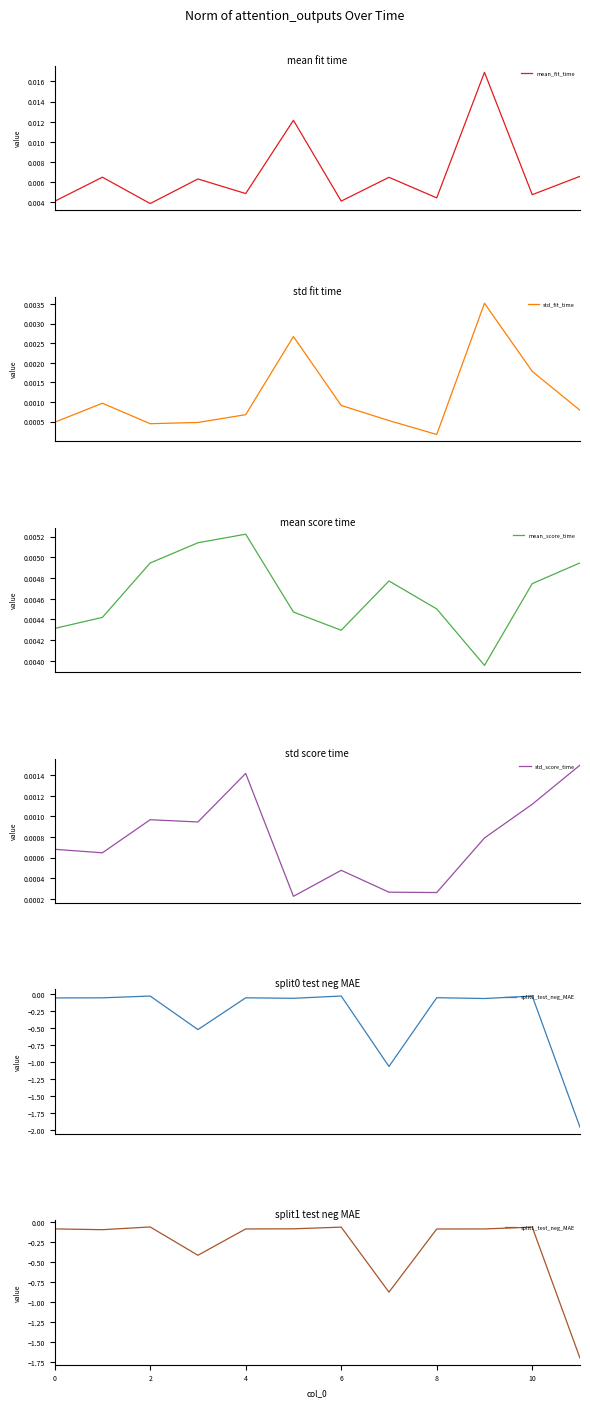

Reading left to right, list all the values displayed in this chart.

mean_fit_time: 0.0	0.0	0.0	0.0	0.0	0.0	0.0	0.0	0.0	0.0	0.0	0.0
std_fit_time: 0.0	0.0	0.0	0.0	0.0	0.0	0.0	0.0	0.0	0.0	0.0	0.0
mean_score_time: 0.0	0.0	0.0	0.0	0.0	0.0	0.0	0.0	0.0	0.0	0.0	0.0
std_score_time: 0.0	0.0	0.0	0.0	0.0	0.0	0.0	0.0	0.0	0.0	0.0	0.0
split0_test_neg_MAE: -0.1	-0.1	-0.0	-0.5	-0.1	-0.1	-0.0	-1.1	-0.1	-0.1	-0.0	-2.0
split1_test_neg_MAE: -0.1	-0.1	-0.1	-0.4	-0.1	-0.1	-0.1	-0.9	-0.1	-0.1	-0.1	-1.7